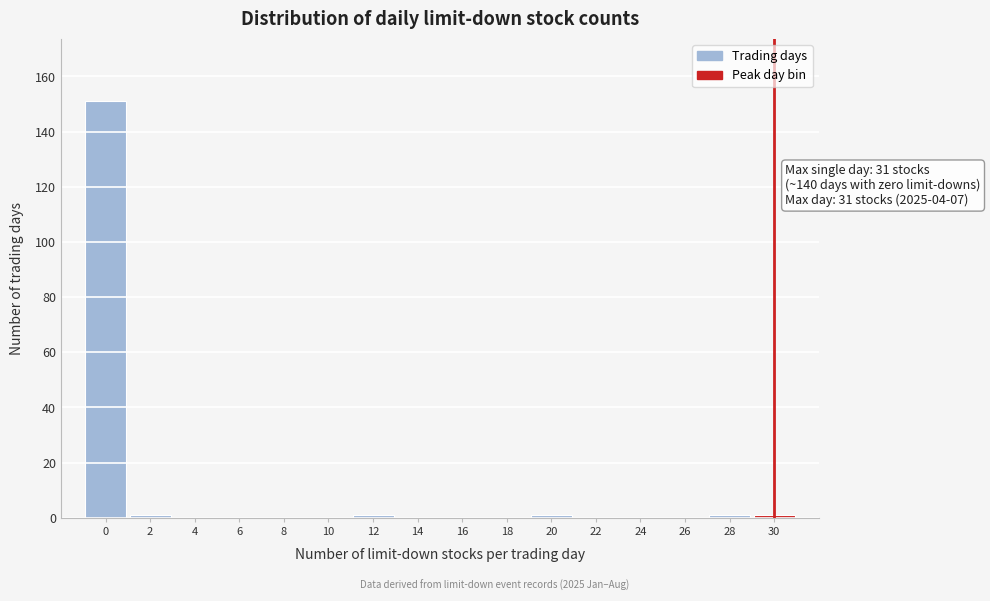

Reading right to left, list all the values displayed in this chart.

30=1	28=1	26=0	24=0	22=0	20=1	18=0	16=0	14=0	12=1	10=0	8=0	6=0	4=0	2=1	0=151